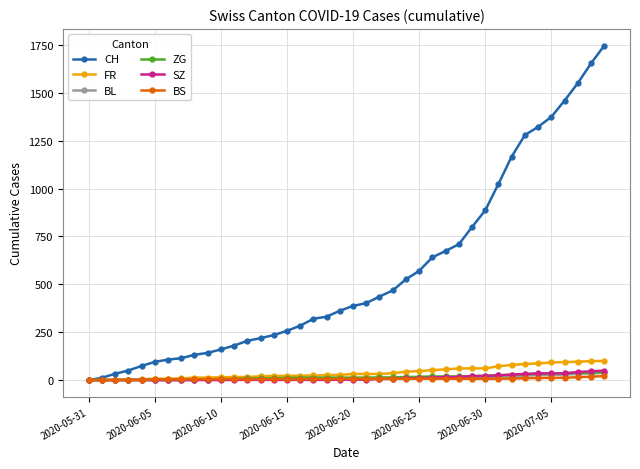

Which series has the largest total across all categories?

CH